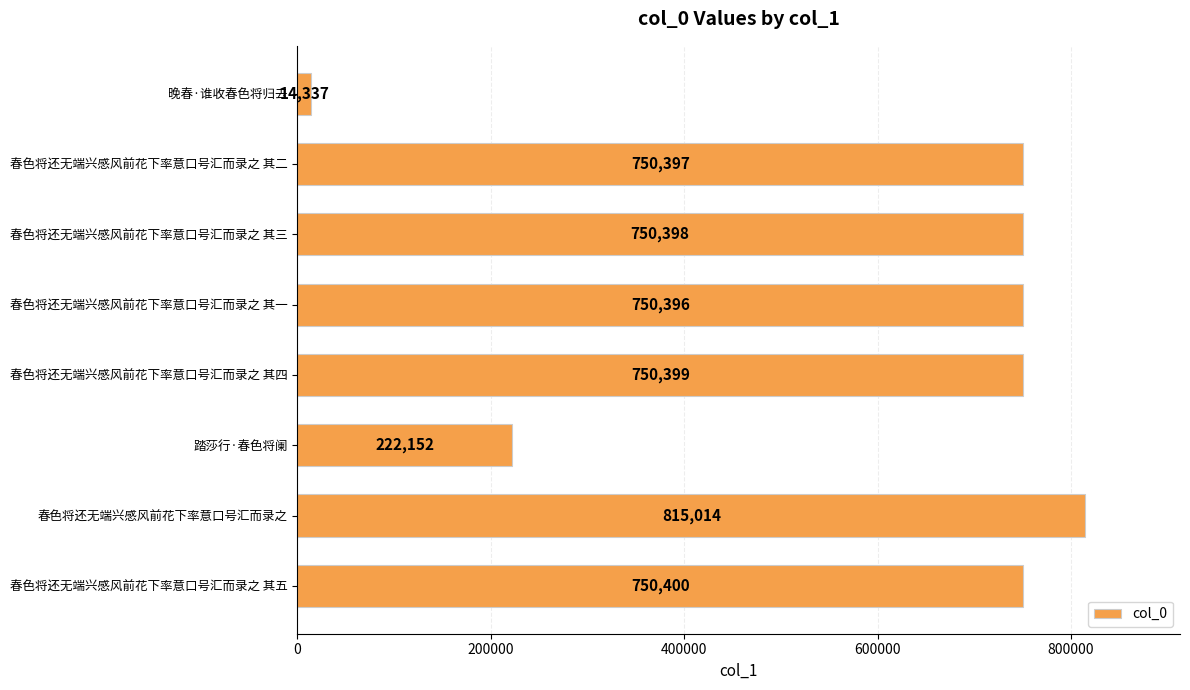

Where is the data nearest to the value 414675?

踏莎行·春色将阑